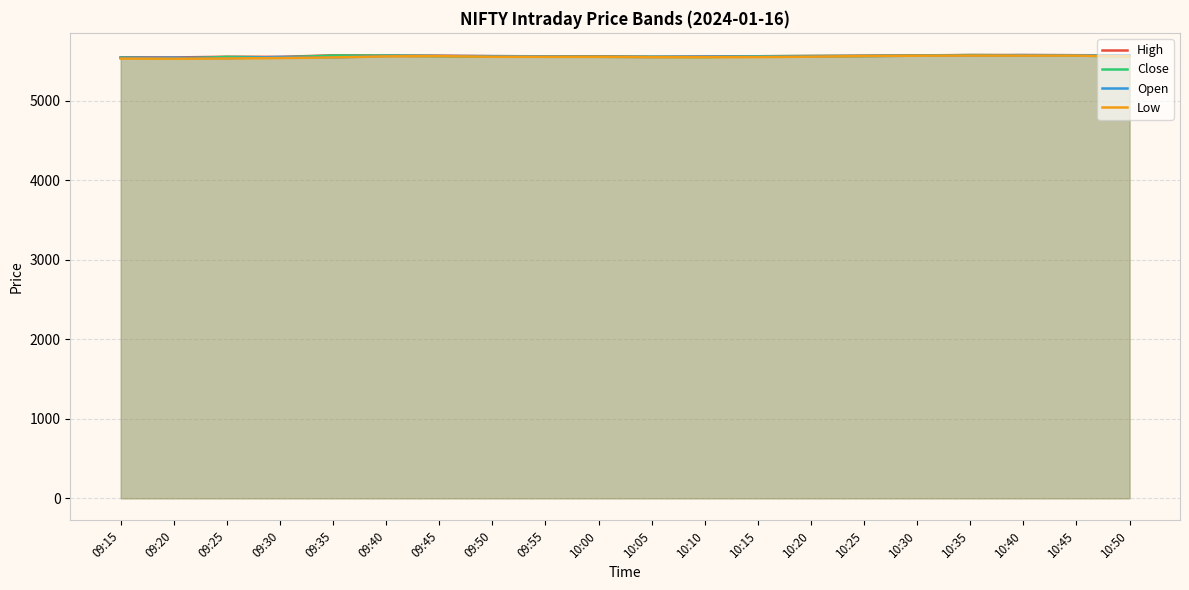

At which category is the sum across all series the highest?

10:40